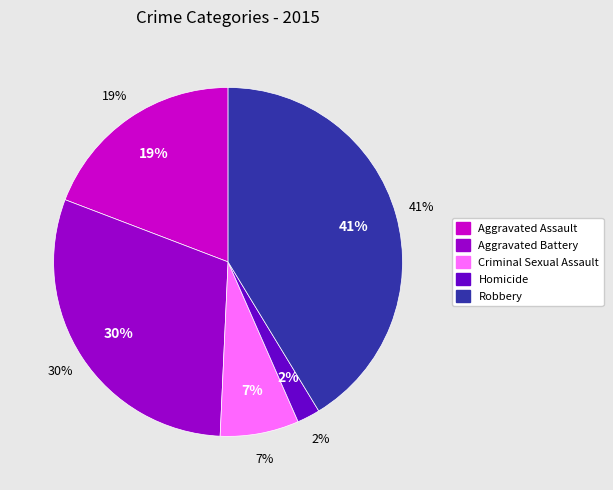

To the nearest percent, what is the average slice percentage?

20%